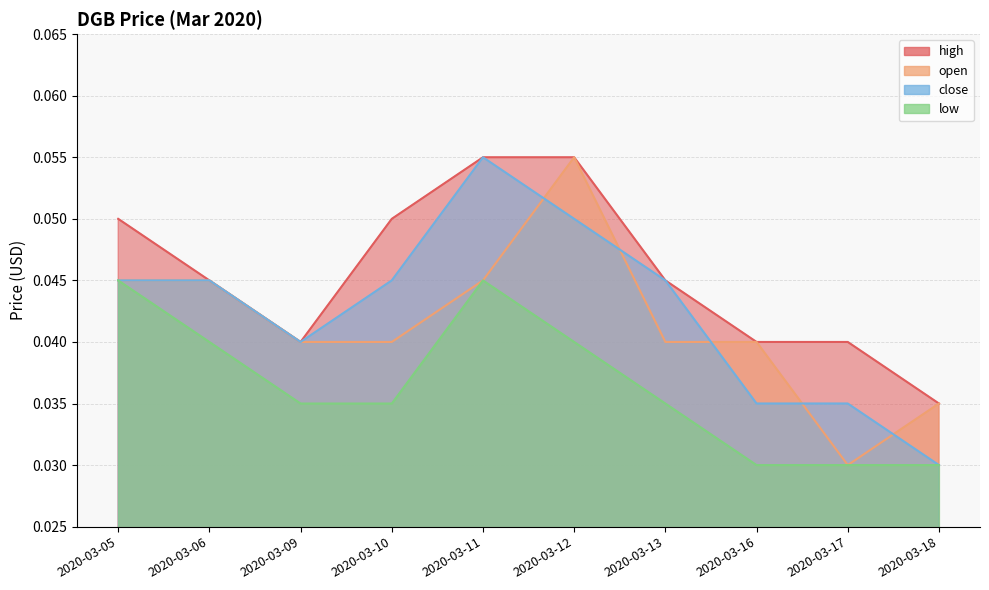

How many interior local valleys does the high series have?

1